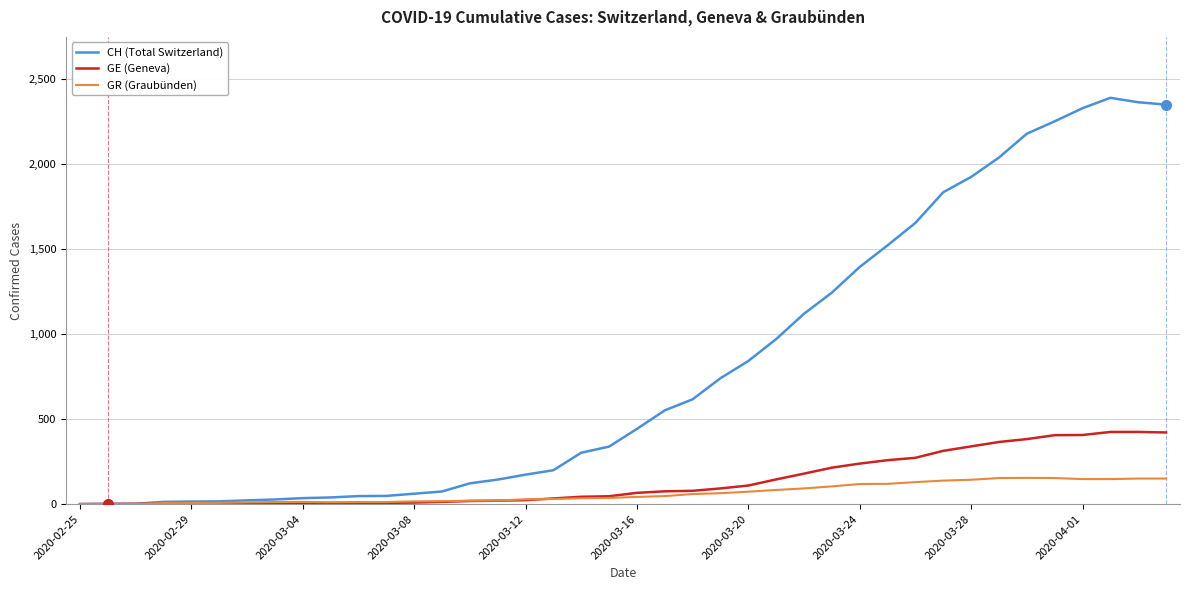

Rank the series by their maximum value, from lowest to highest.

GR (Graubünden), GE (Geneva), CH (Total Switzerland)